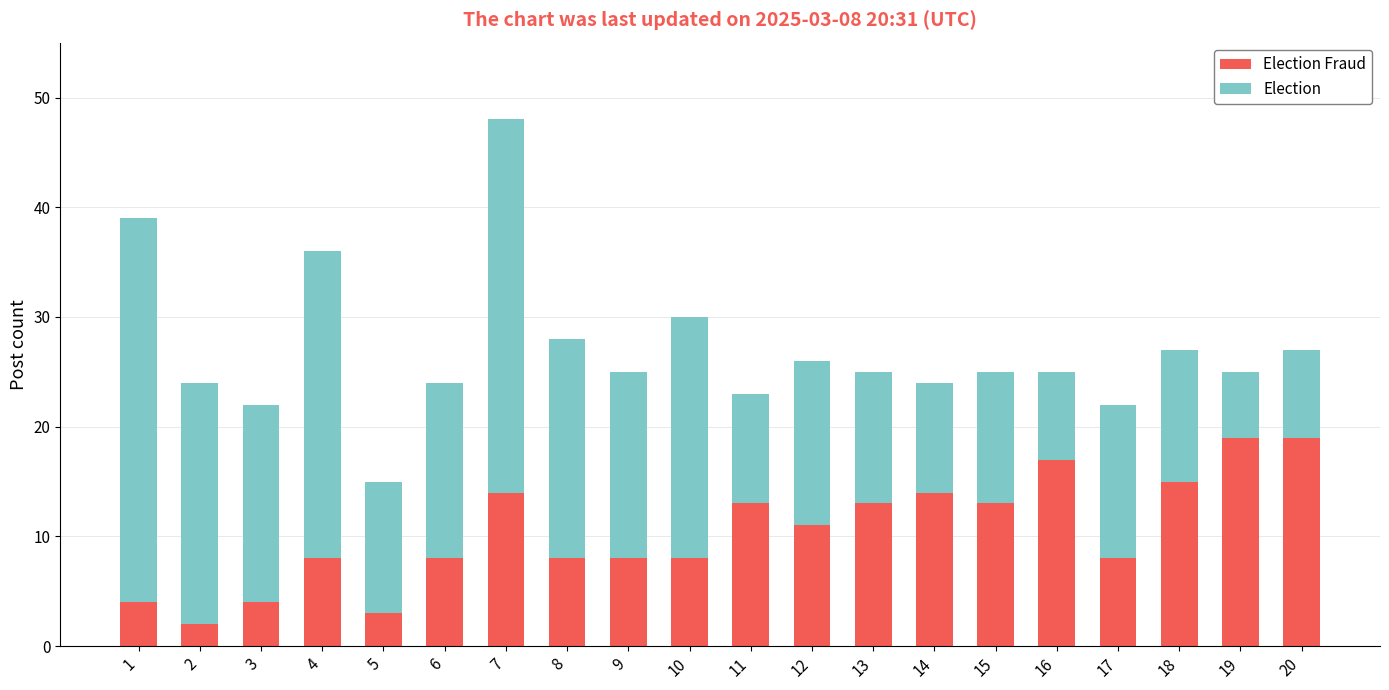

What is the total value across all series at 9?

25